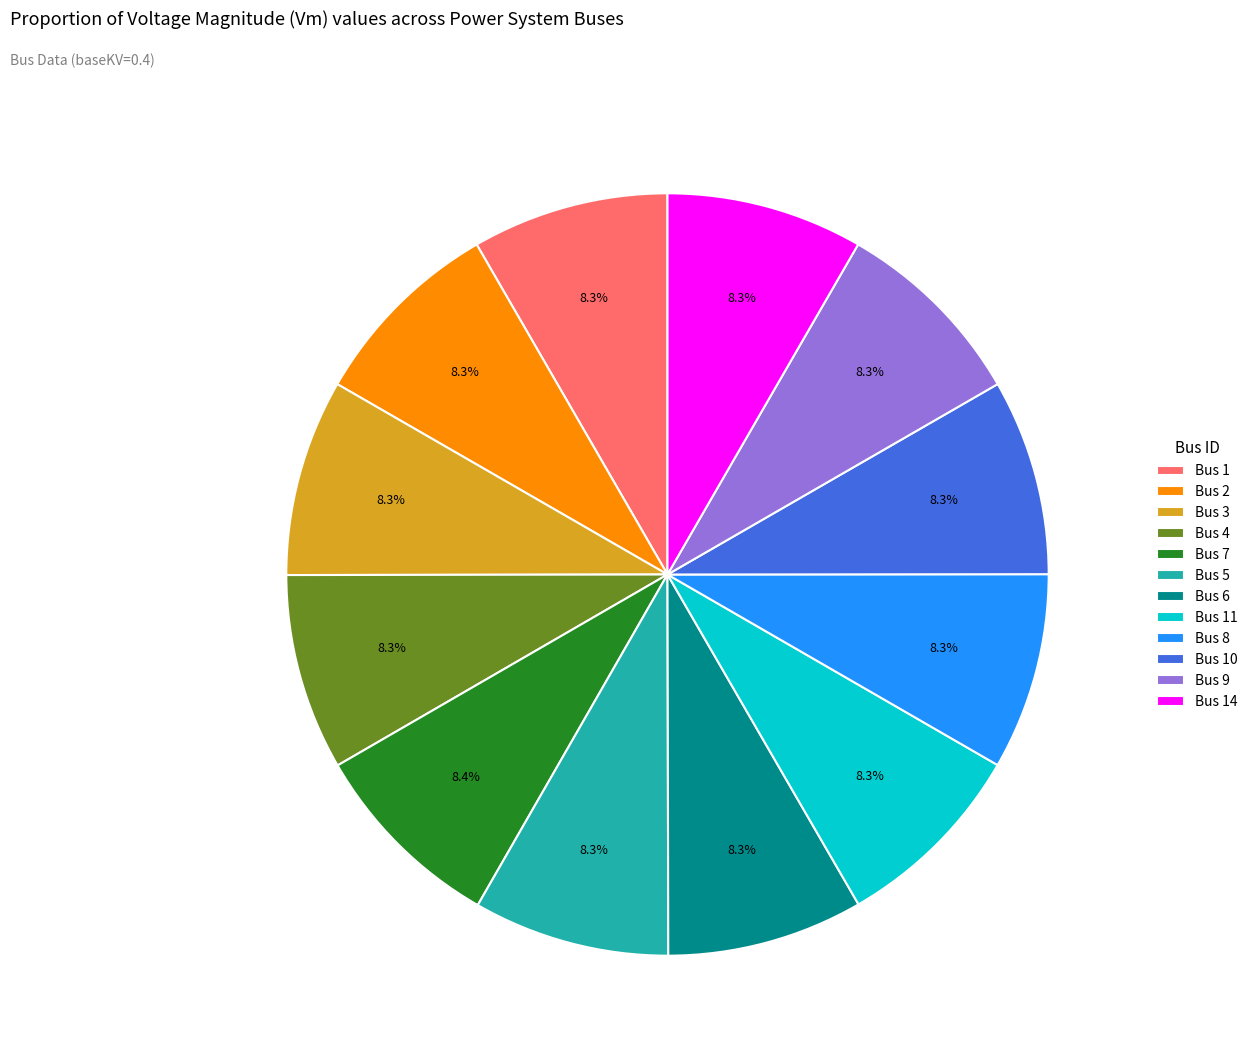

How much of the chart is everything except Bus 2?

91.7%